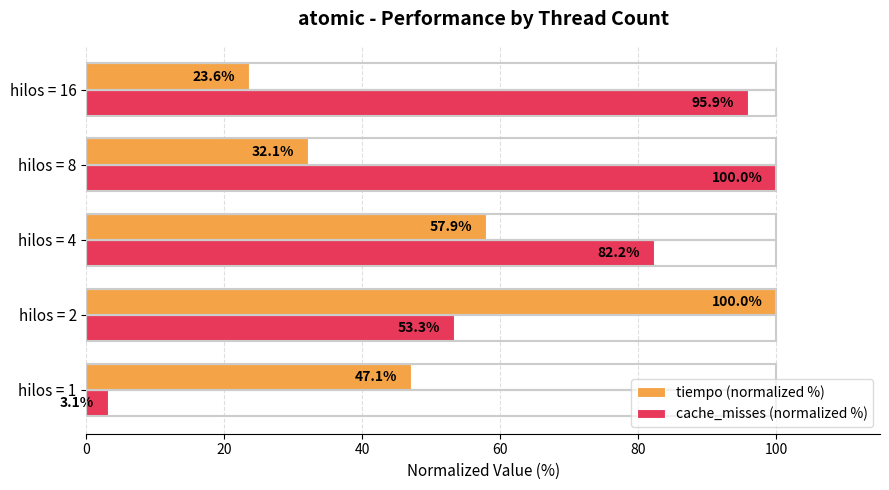

At which label is tiempo (normalized %) closest to 61?

hilos = 4